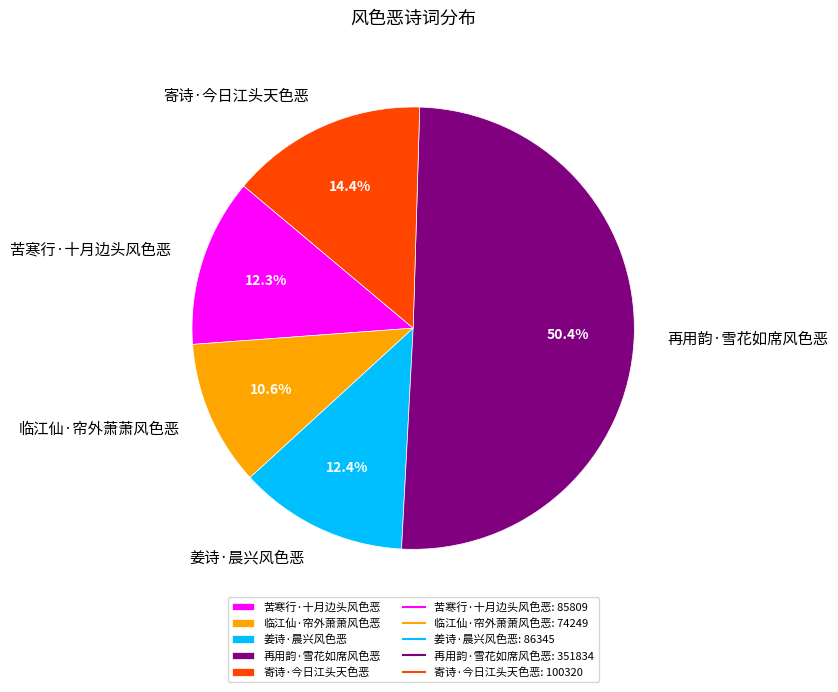

Which has a higher value, 寄诗·今日江头天色恶 or 临江仙·帘外萧萧风色恶?

寄诗·今日江头天色恶